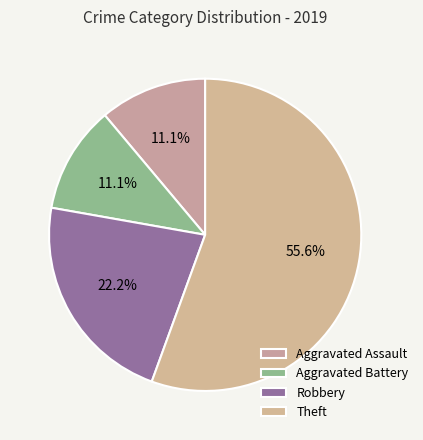

True or false: Aggravated Battery accounts for 11% of the total.

True